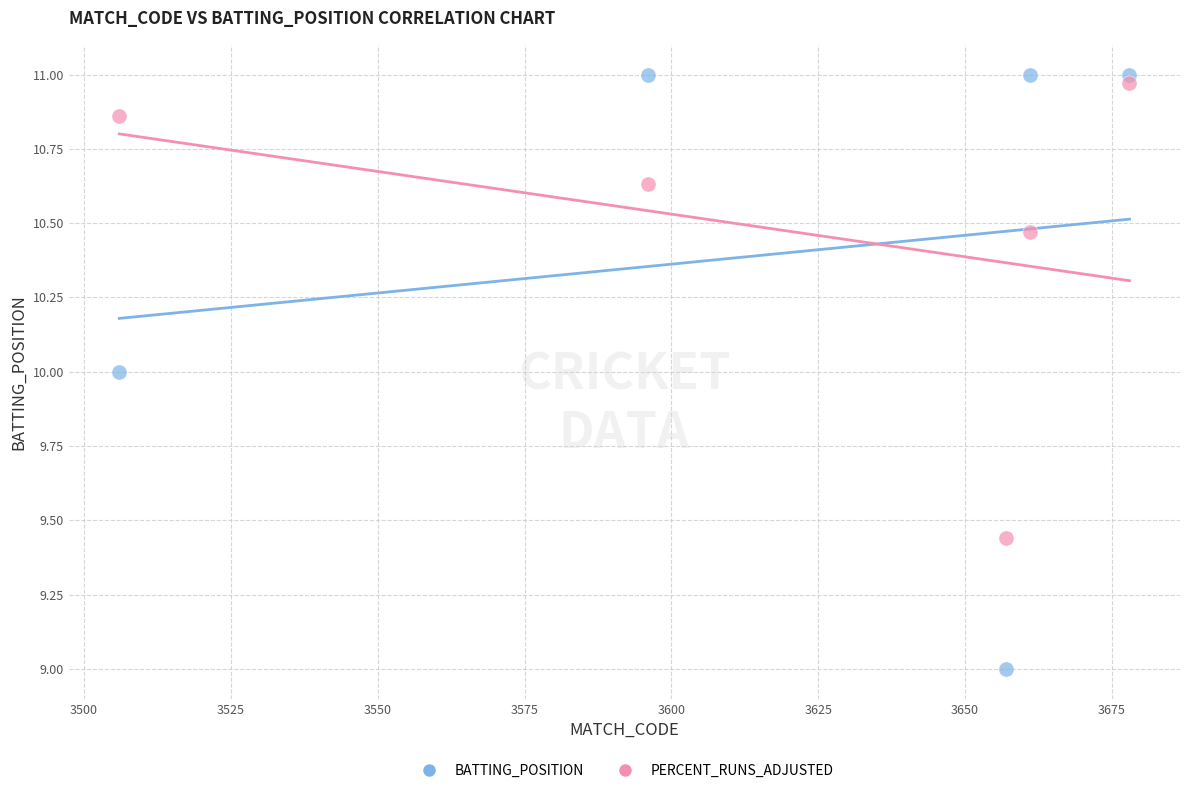

What are all the series names shown in the legend?

BATTING_POSITION, PERCENT_RUNS_ADJUSTED